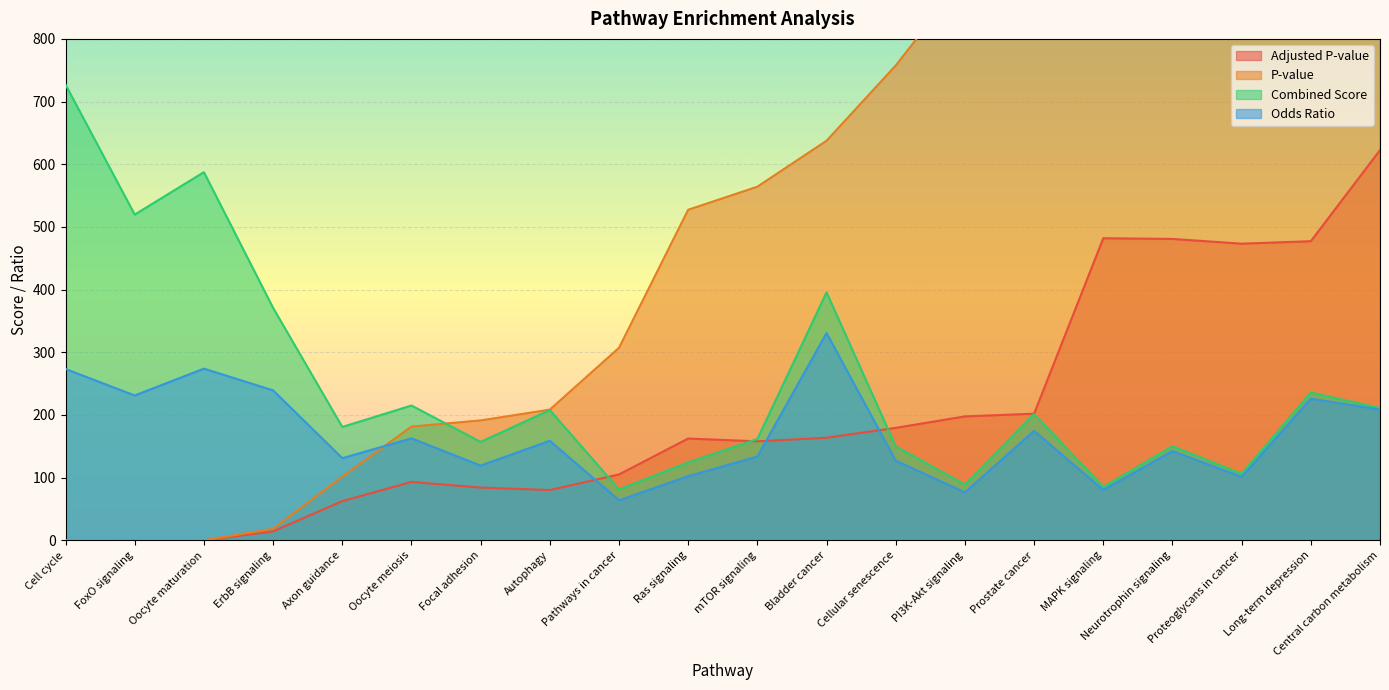

What is the difference between the second highest and second lowest values in the Adjusted P-value series?

481.9